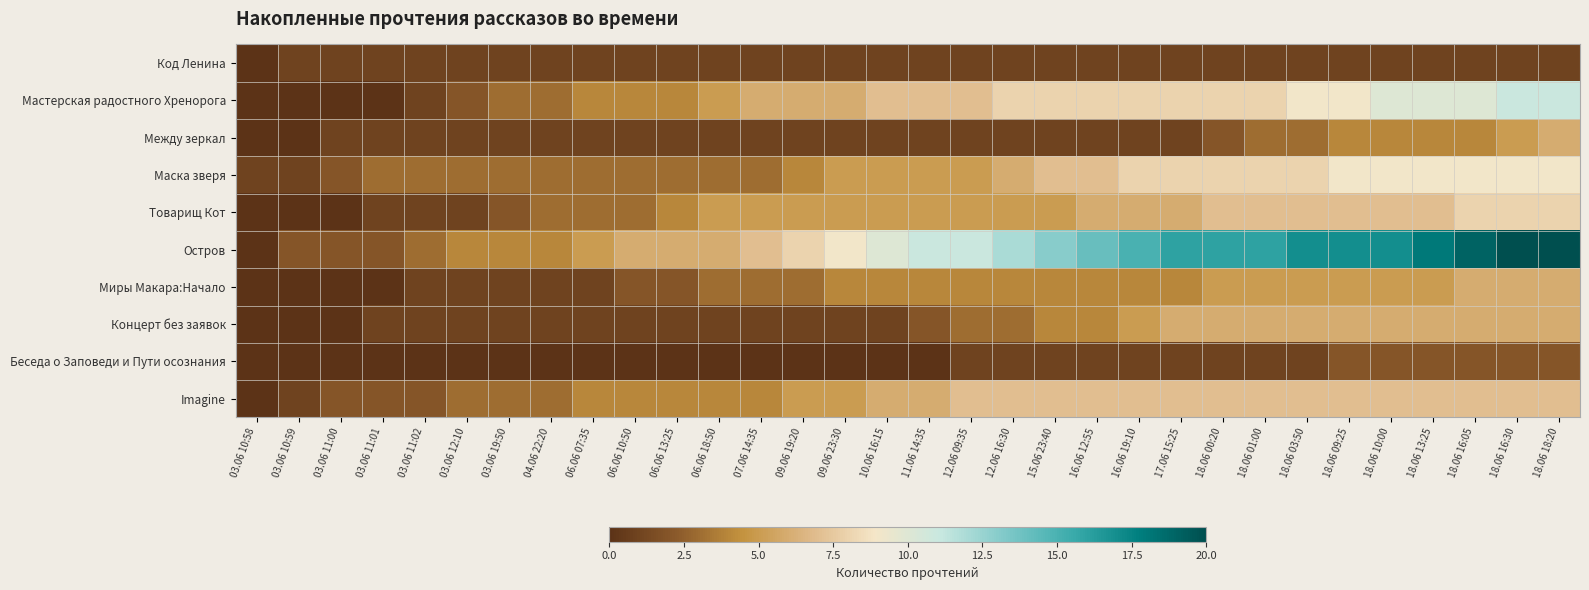

List the series in order of their peak value, lowest first.

Код Ленина, Беседа о Заповеди и Пути осознания, Между зеркал, Миры Макара:Начало, Концерт без заявок, Imagine, Товарищ Кот, Маска зверя, Мастерская радостного Хренорога, Остров